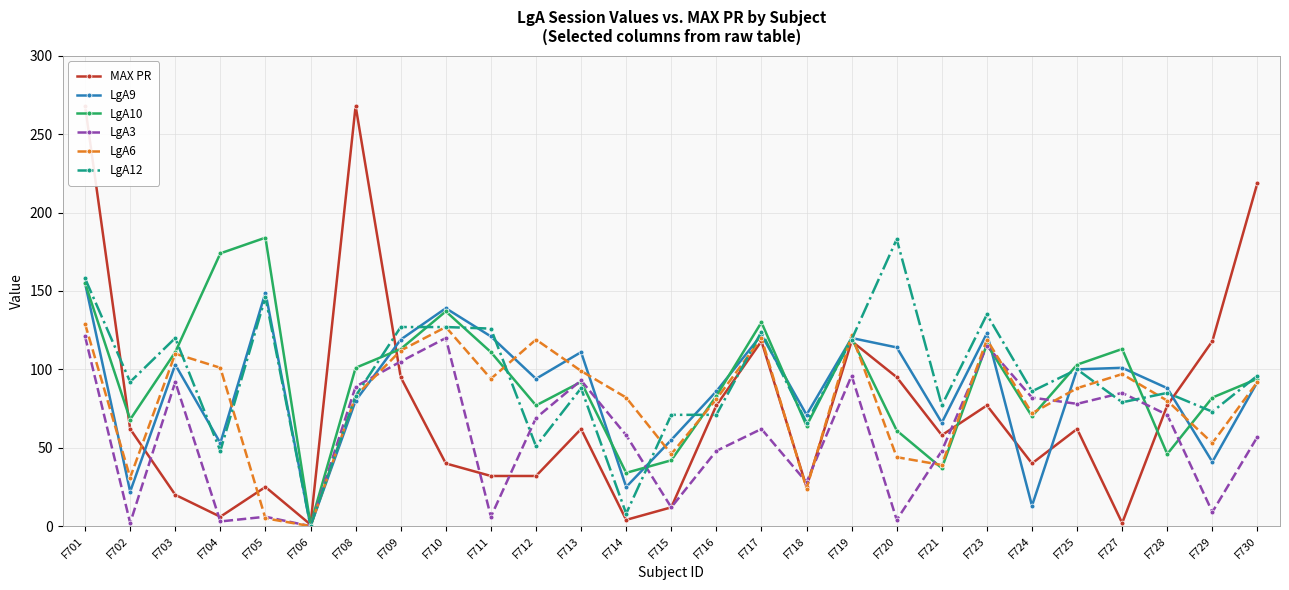

At how many categories does at least one series exceed 47?

26